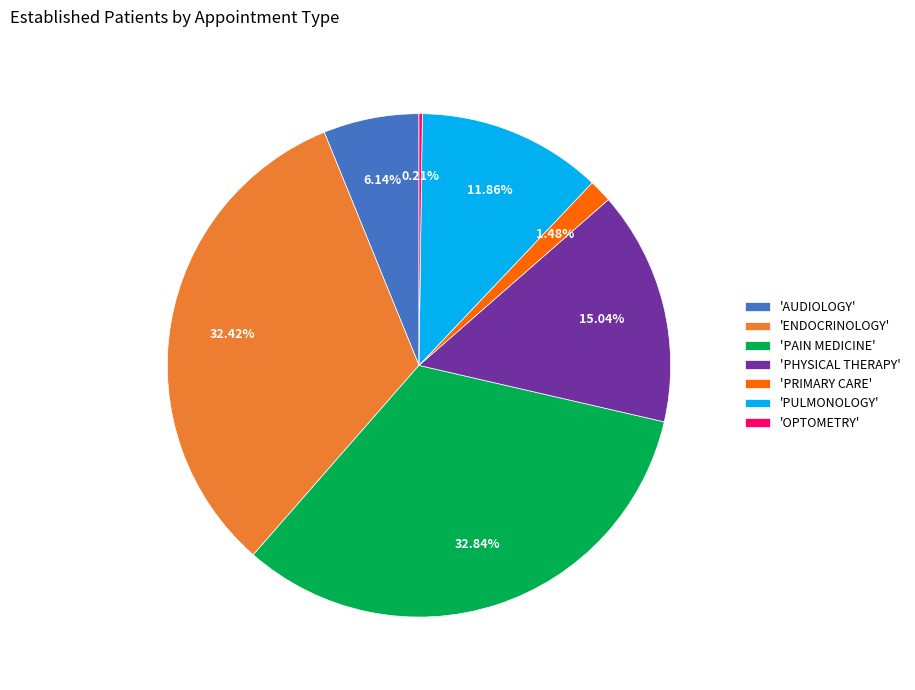

Is the sum of 'PHYSICAL THERAPY' and 'ENDOCRINOLOGY' greater than half?

No